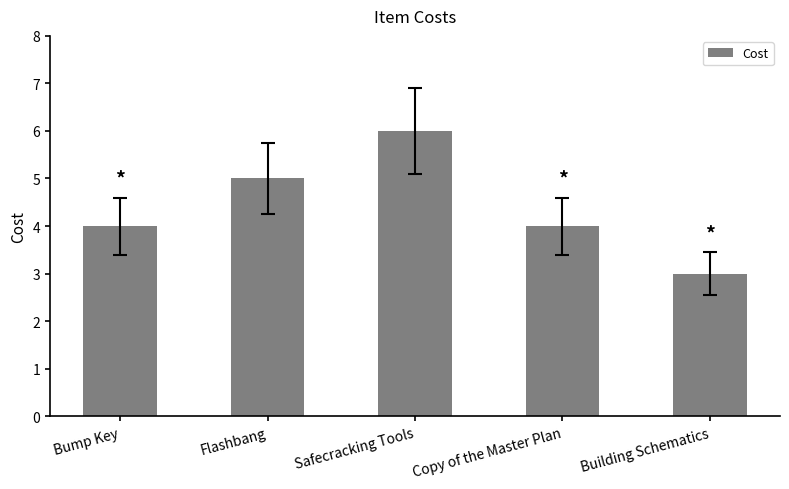

Reading left to right, extract all data points from this chart.

4	5	6	4	3